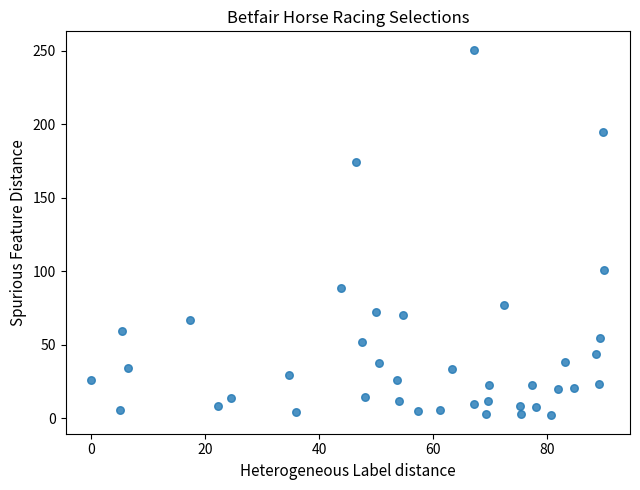

What is the range of Y values (max minus min)?

248.8